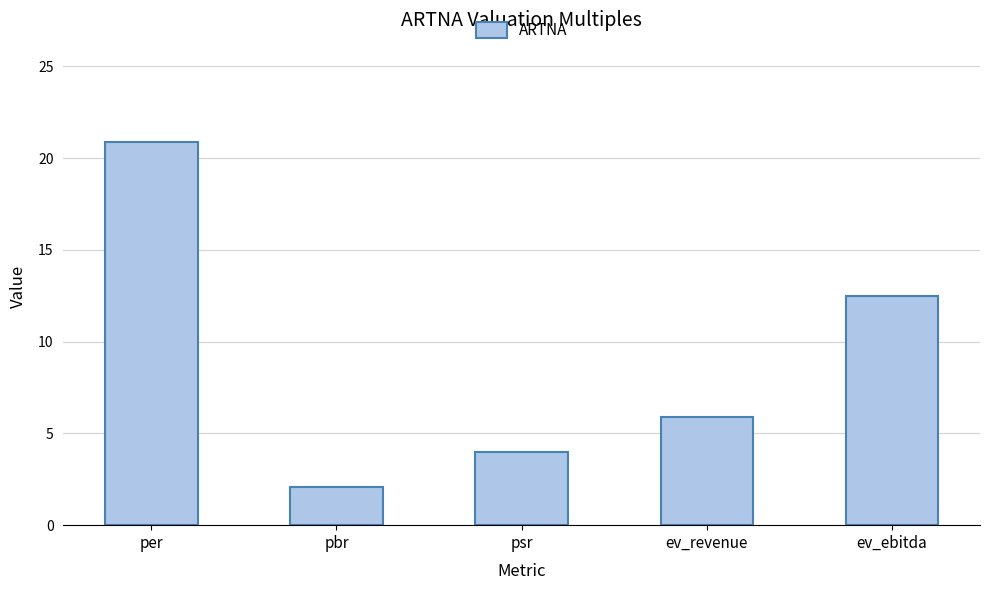

What is the approximate value at per?

20.9